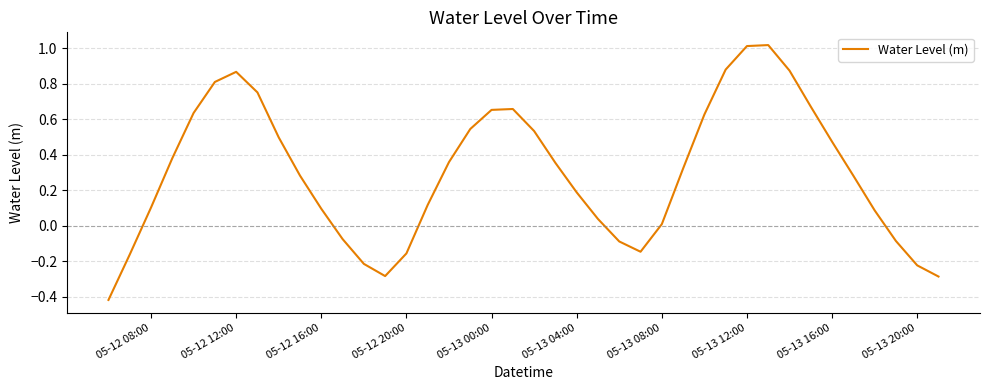

What is the difference between the maximum and minimum values?

1.4